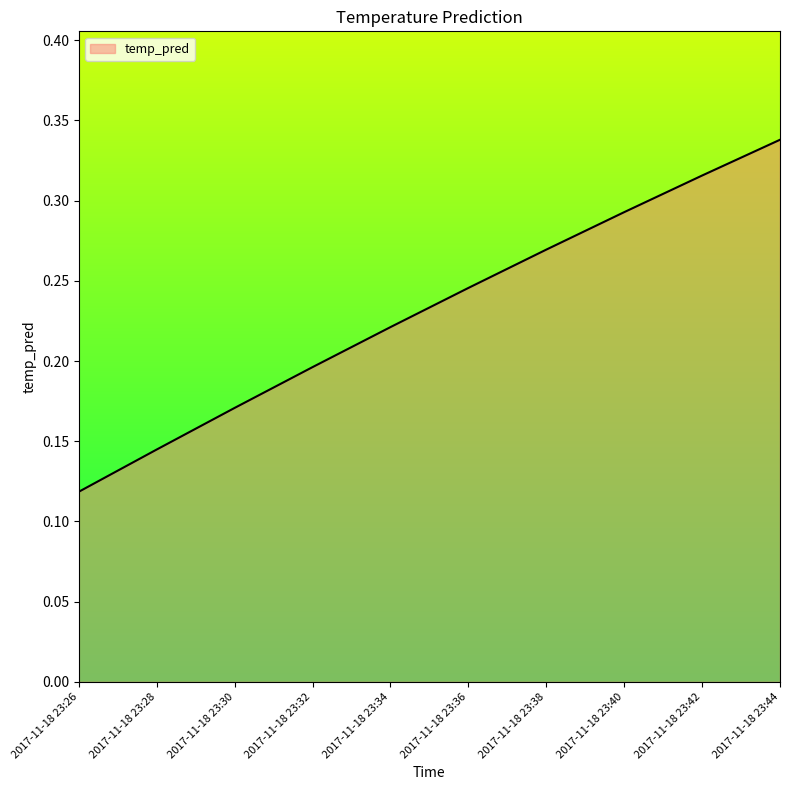

Between 2017-11-18 23:32 and 2017-11-18 23:40, which is larger?

2017-11-18 23:40